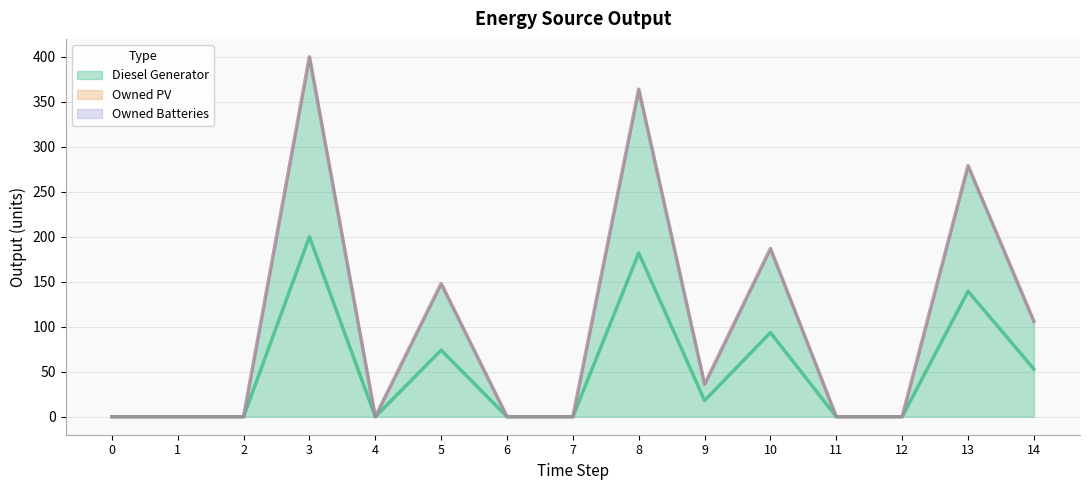

True or false: Owned PV and Owned Batteries intersect in this chart.

False